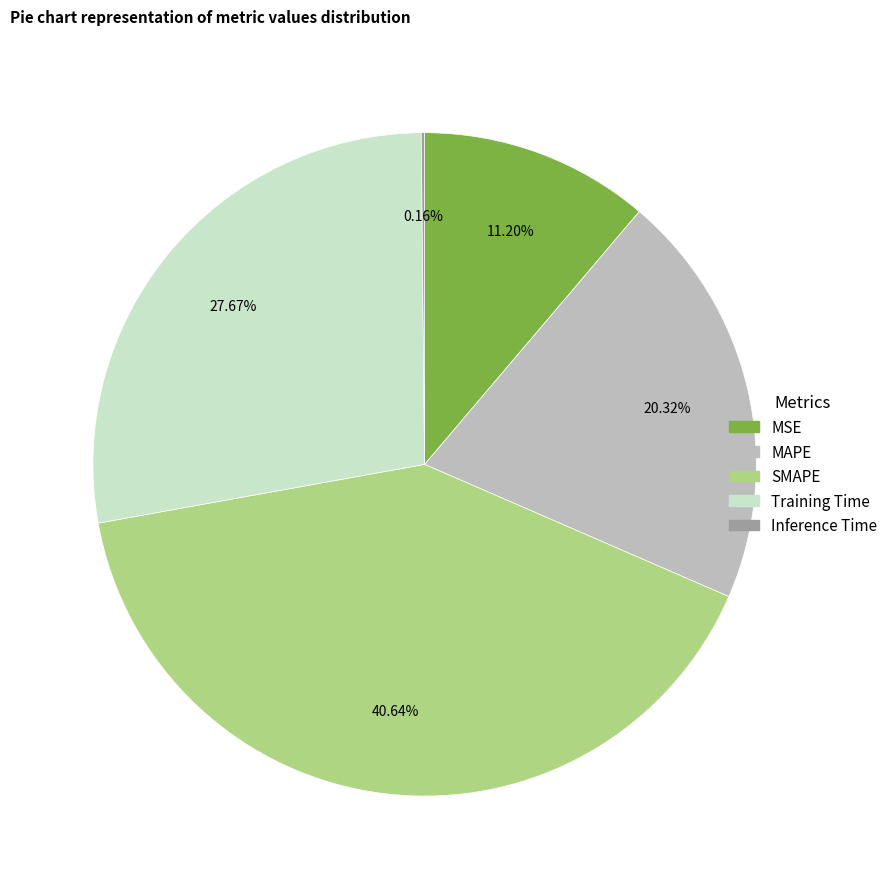

Is there any slice that represents more than half of the pie?

No